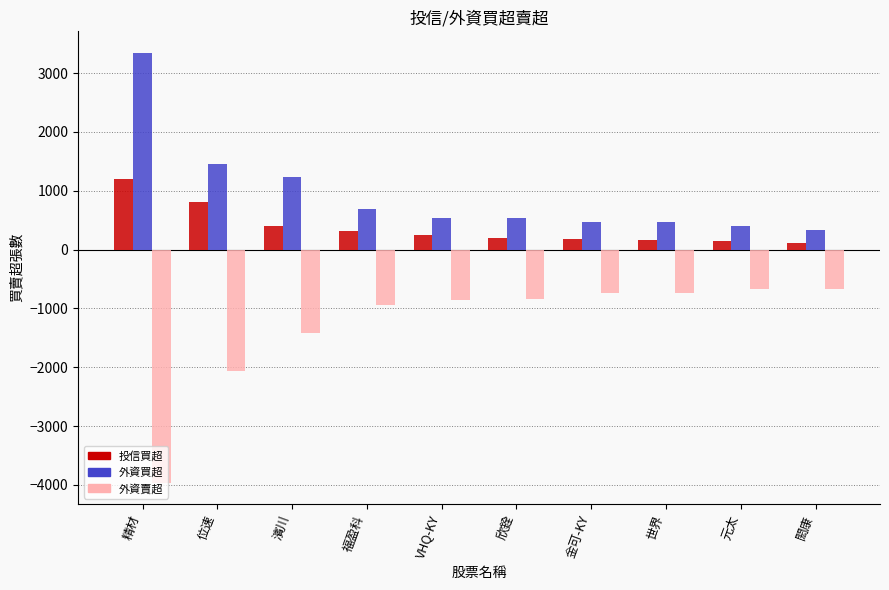

Which series has the widest spread of values?

外資賣超